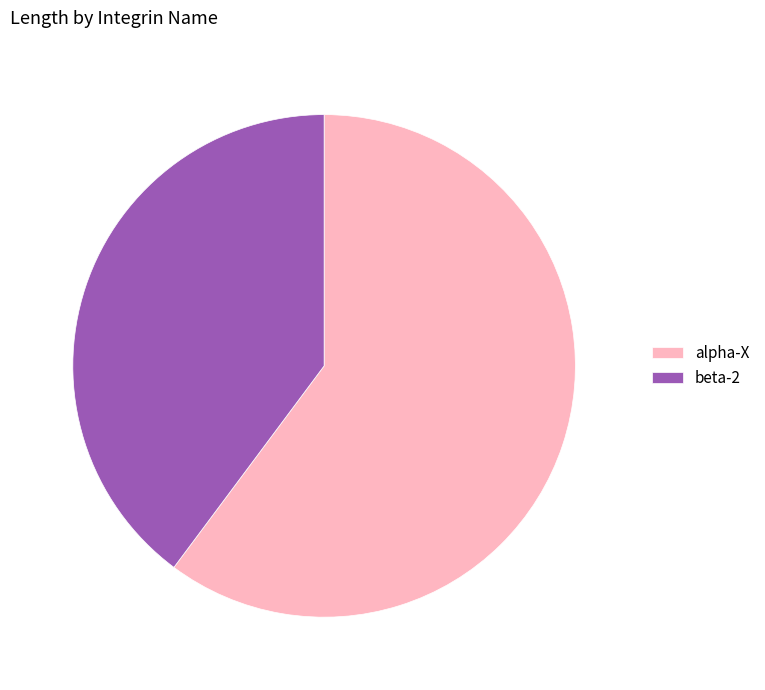

Is it true that beta-2 is 32% of the pie?

False